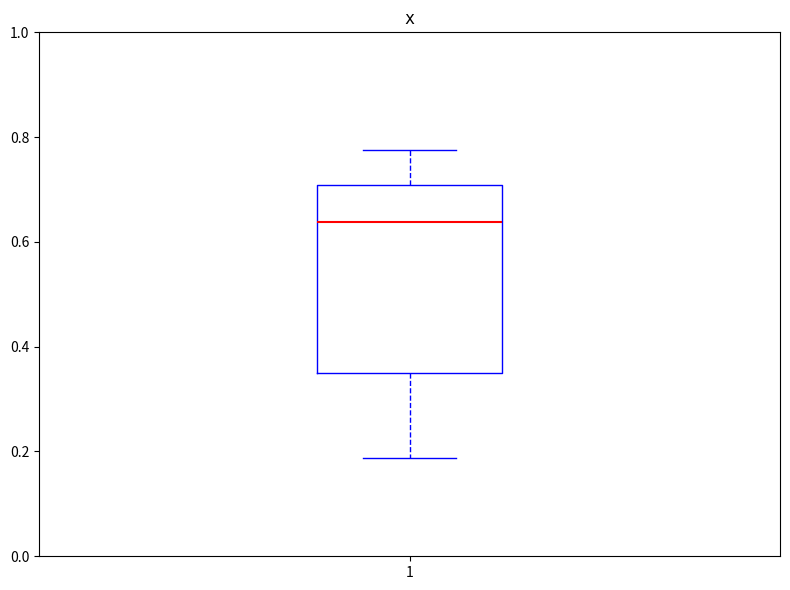

Transcribe this box plot: give where the median line is, the range the box spans, and where the two whiskers end, as read against the y-axis. The values are not printed on the chart, so give them approximately, as read against the axis.

median 0.64, box 0.34 to 0.70, whiskers 0.18 to 0.78